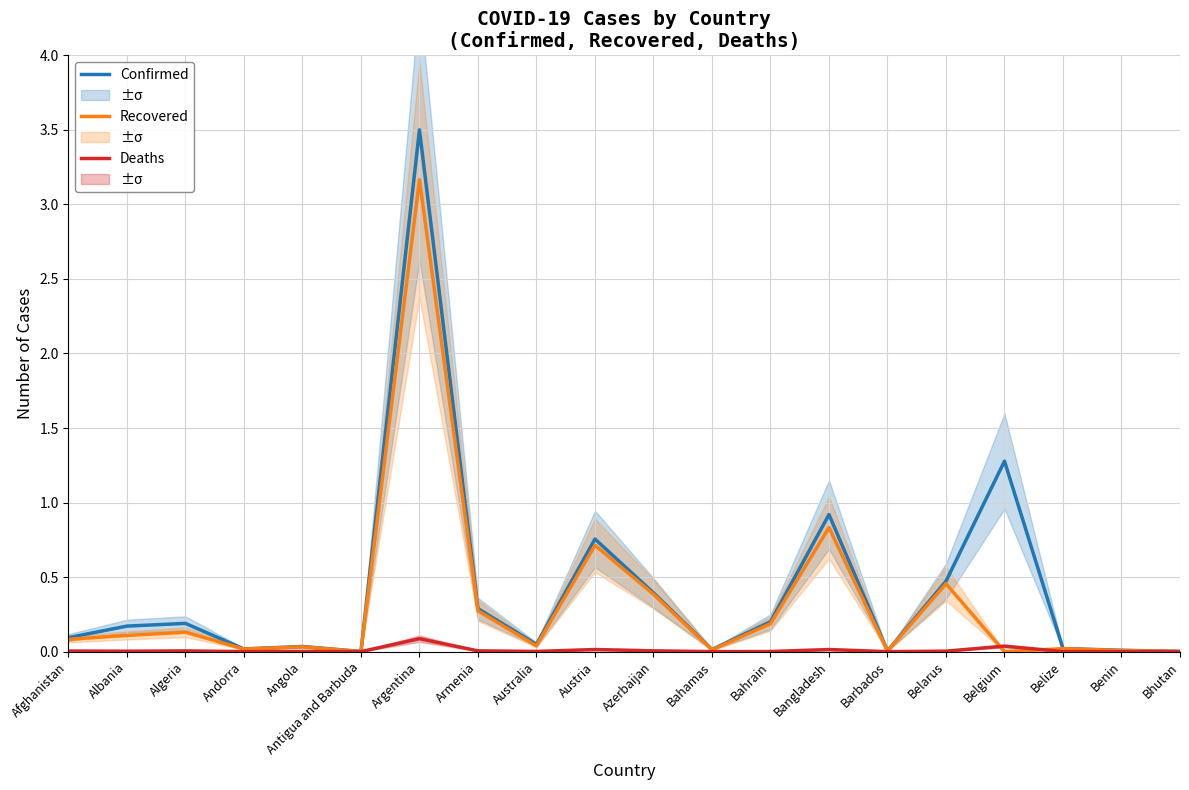

Between Barbados and Belarus, which series saw the biggest shift?

Confirmed